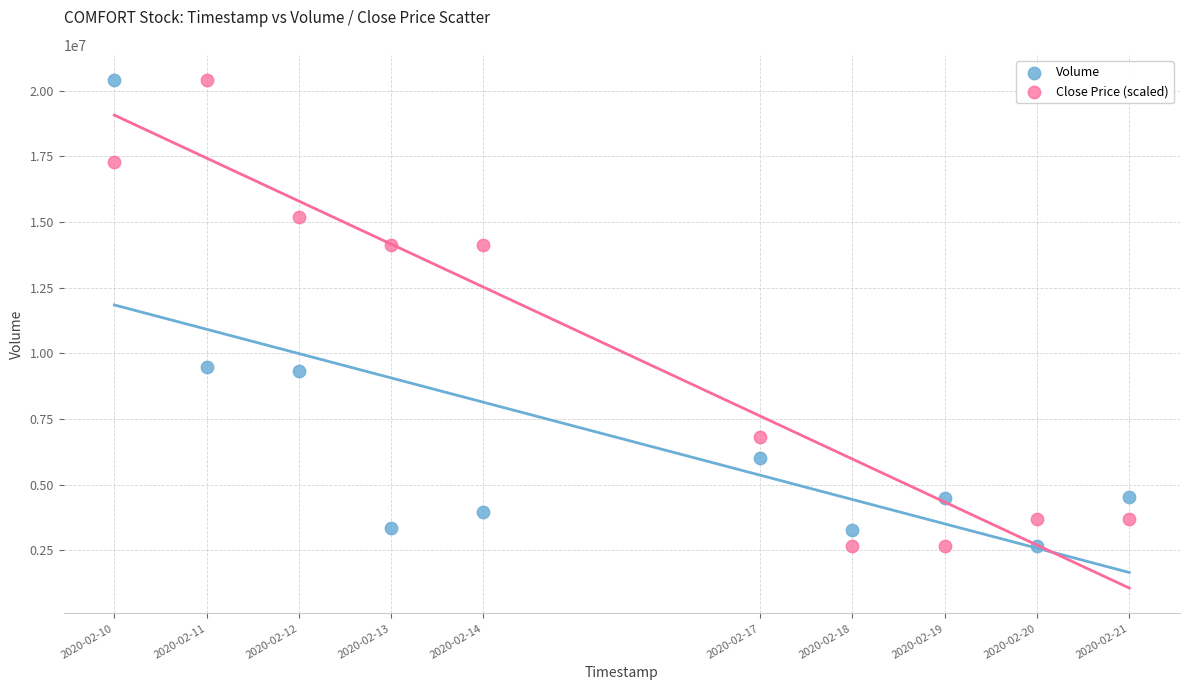

What is the X range (max minus min) for the scatter plot?

950400.0